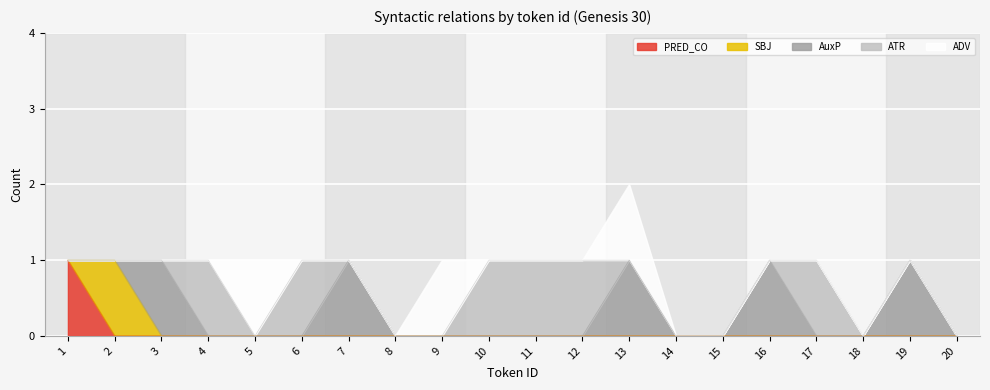

Is it true that AuxP equals 1 at 19?

True